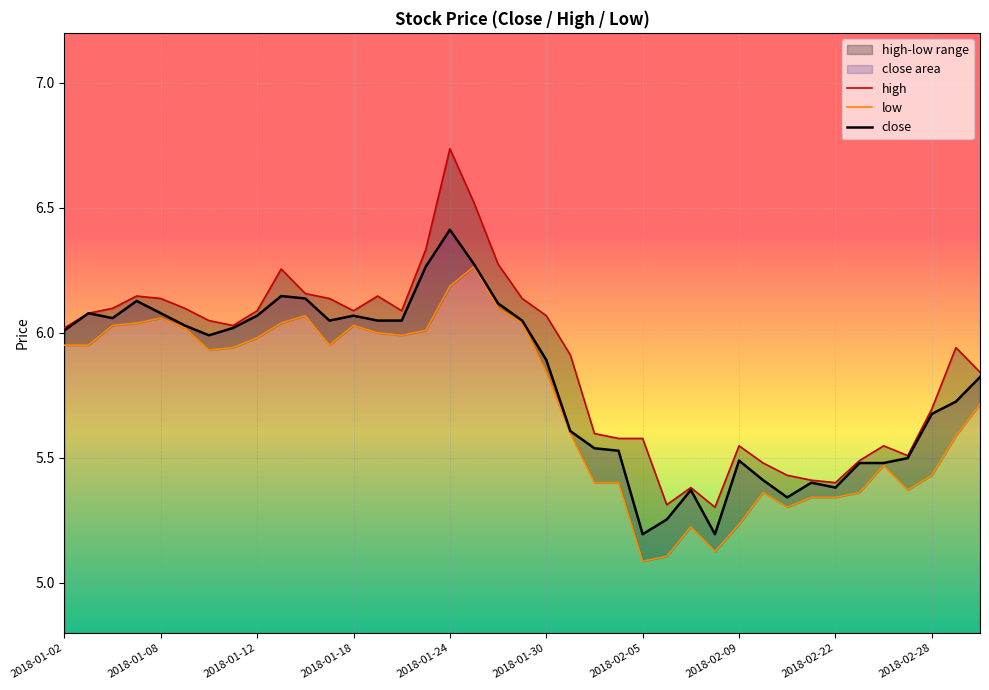

At which label is high closest to 6?

2018-01-02